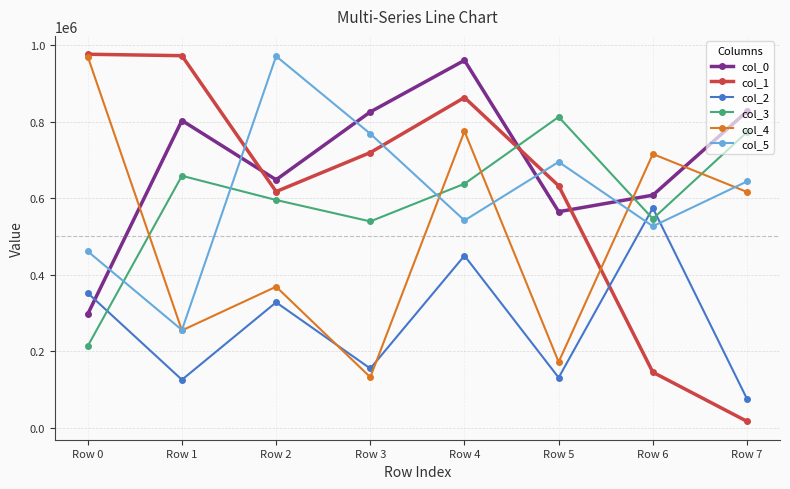

True or false: col_2 has more than 0 points higher than both neighbors.

True